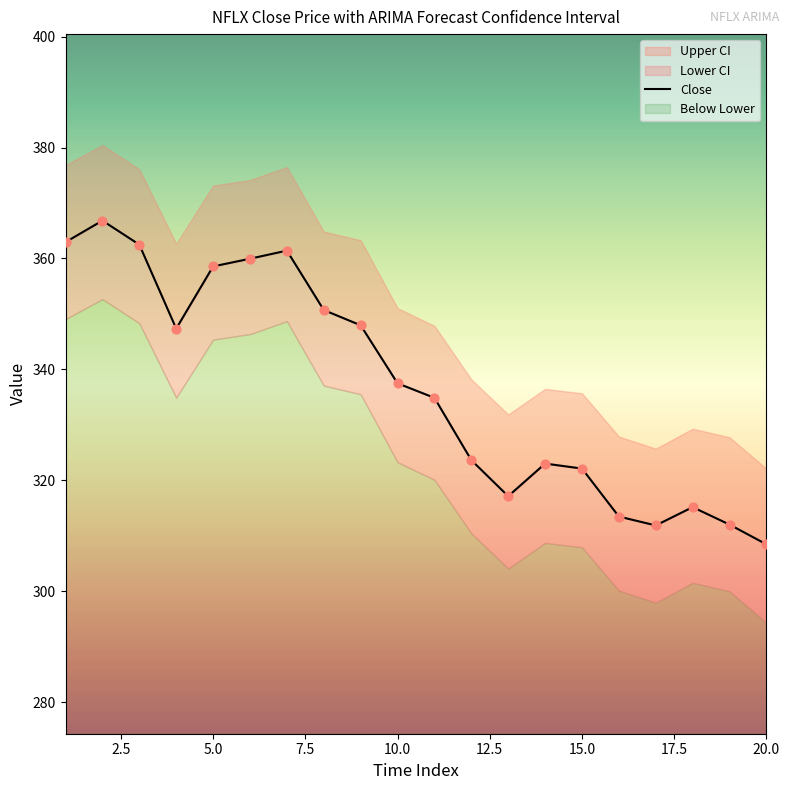

What is the ratio of the value at 0.0 to the value at 19?

1.2